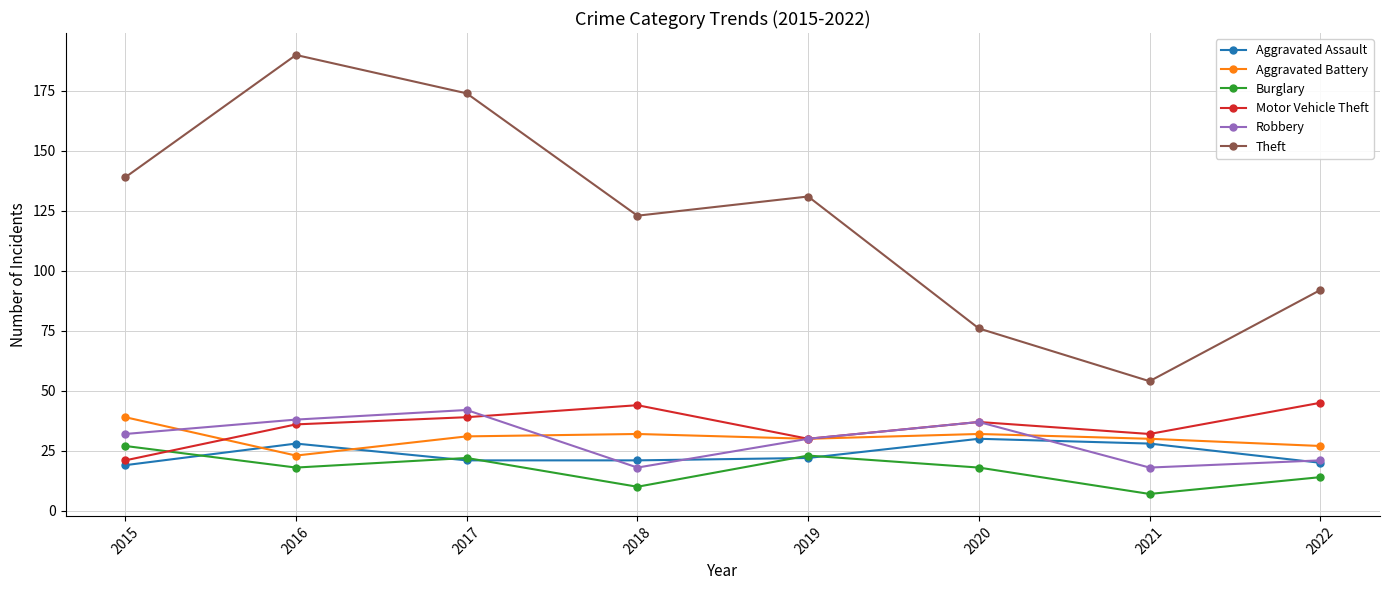

Which series has the largest total across all categories?

Theft